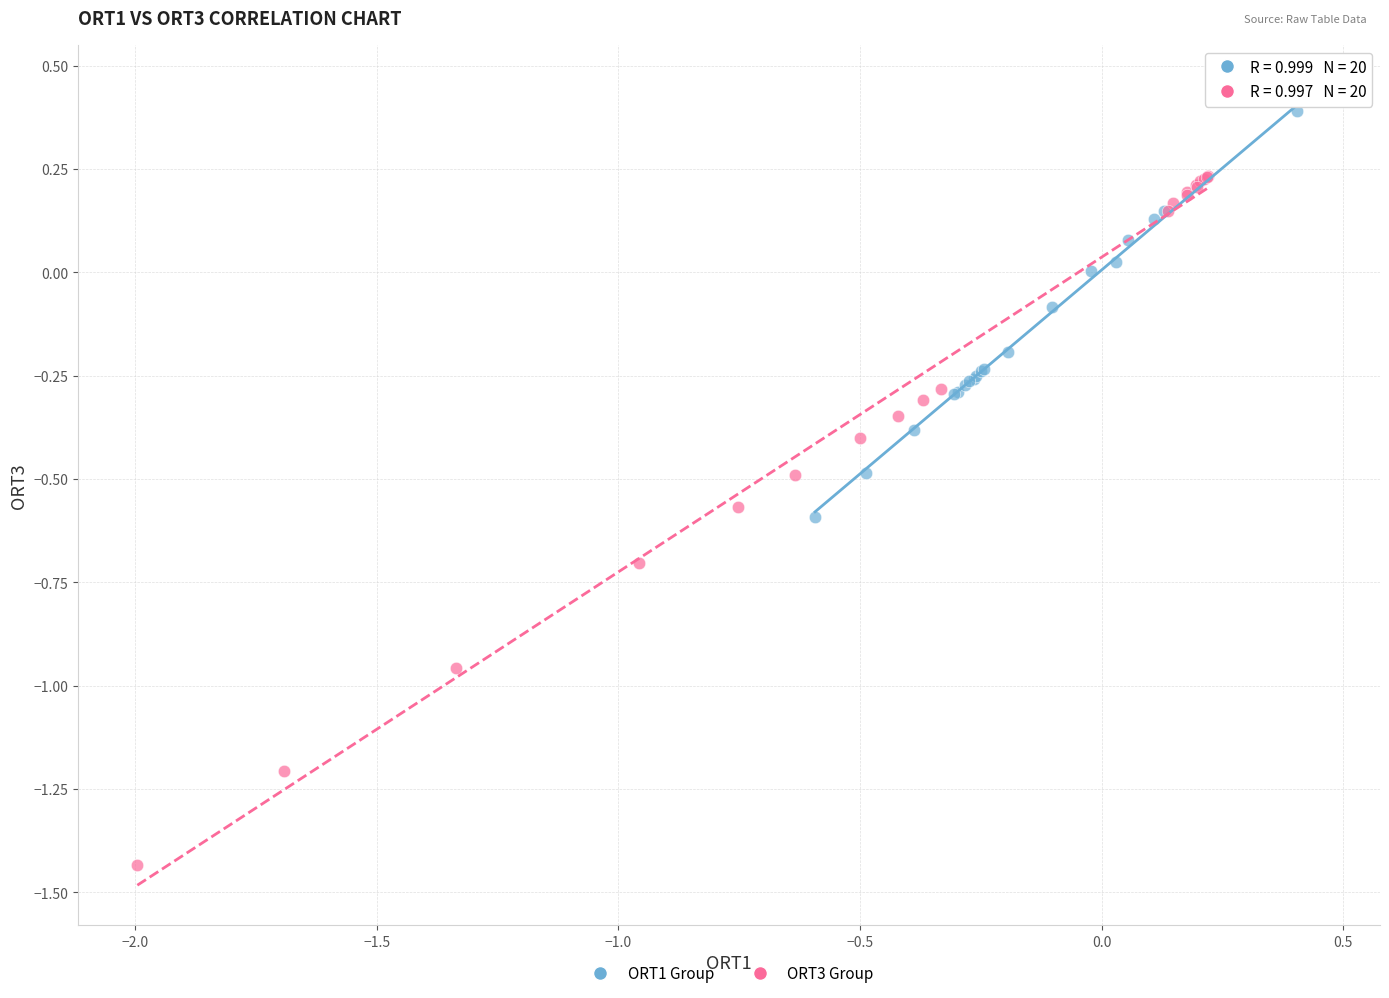

Which series contains the lowest Y value?

ORT3 Group